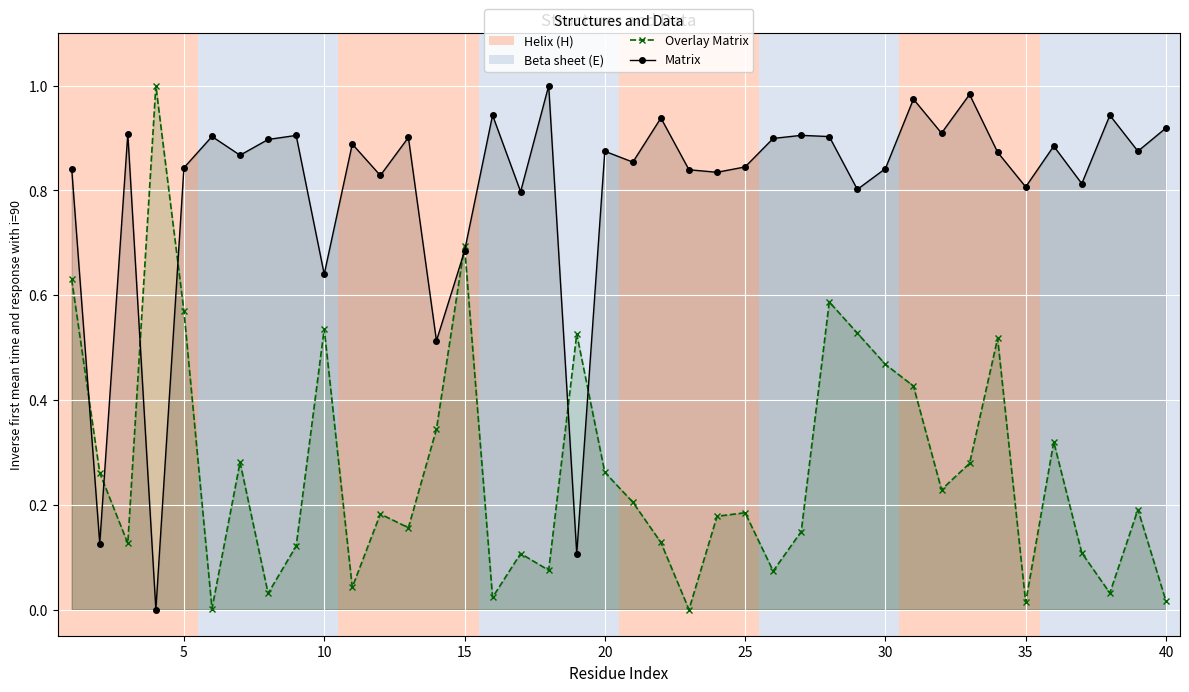

Does the chart display data point markers on the line(s)?

Yes